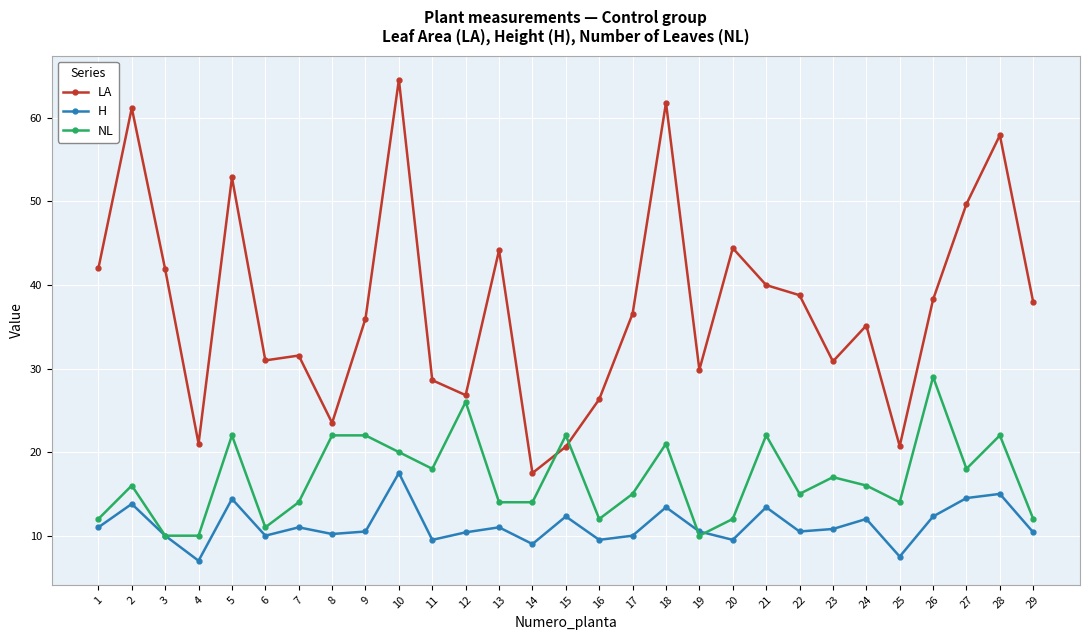

What is the value of the H point at the 6th from the left?

10.0